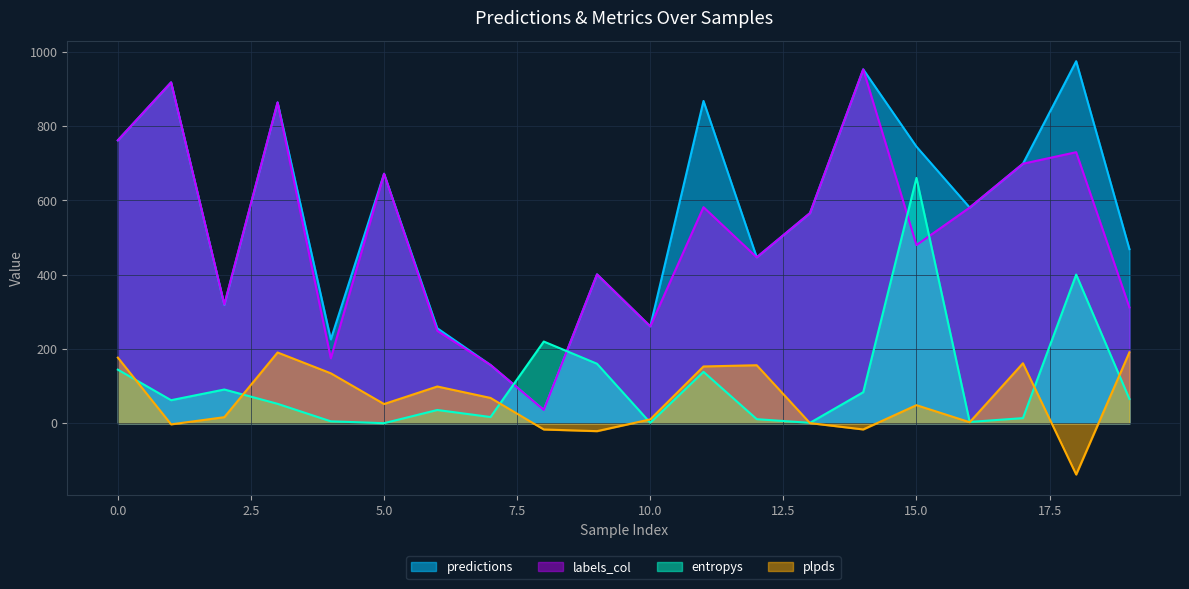

What is the average value of the predictions series?

558.8